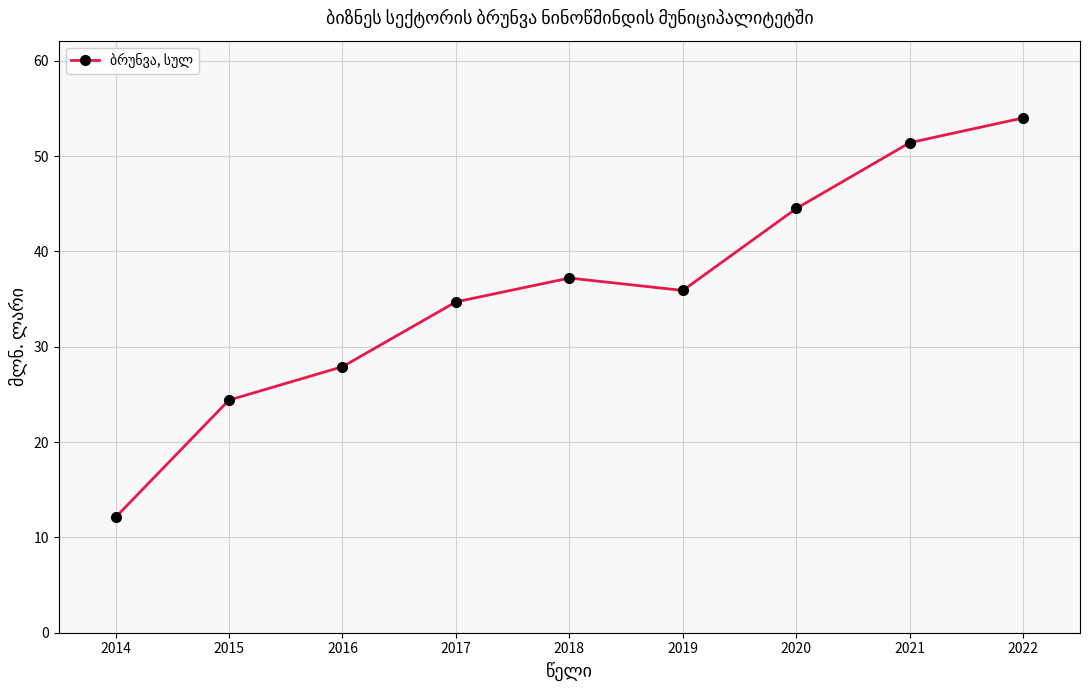

Rank the categories by value from highest to lowest.

2022, 2021, 2020, 2018, 2019, 2017, 2016, 2015, 2014